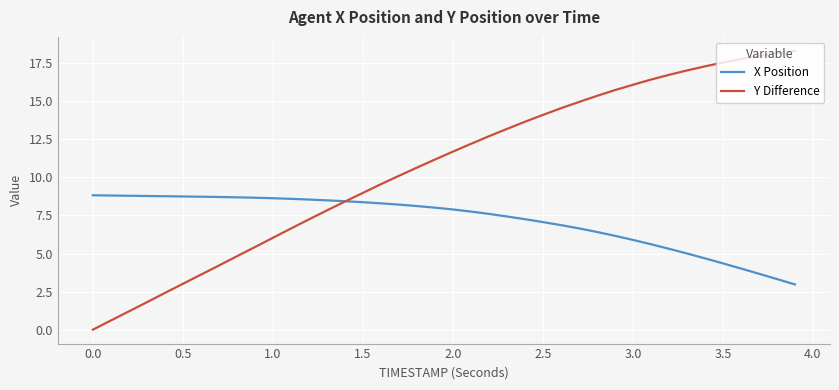

Which series has the widest spread of values?

Y Difference